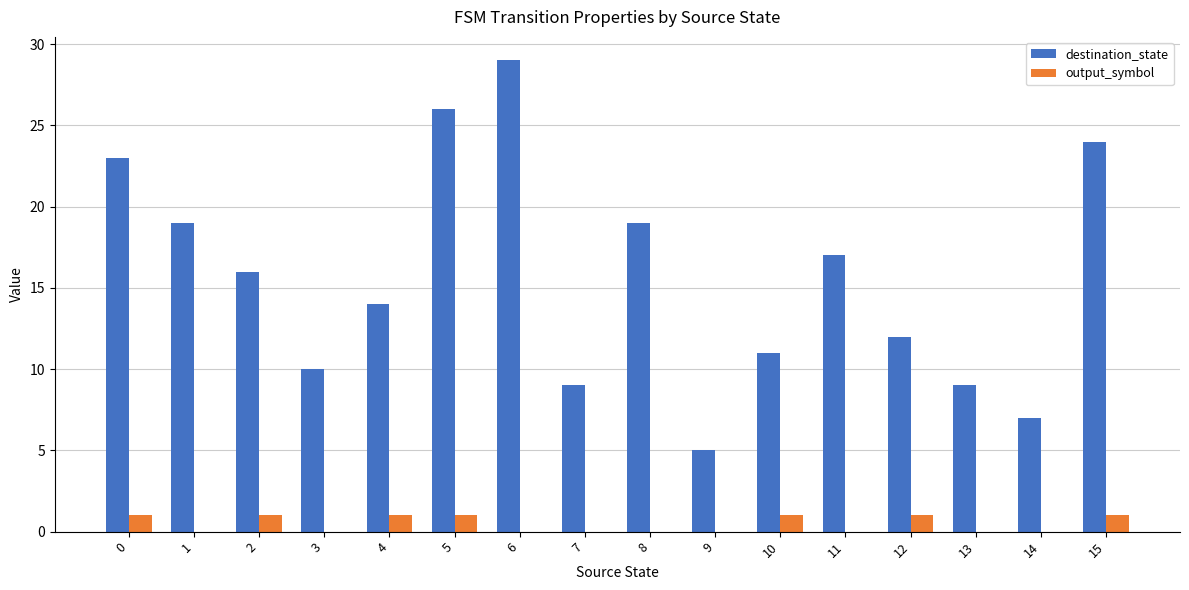

Reading left to right, list all the values displayed in this chart.

destination_state: 0=23	1=19	2=16	3=10	4=14	5=26	6=29	7=9	8=19	9=5	10=11	11=17	12=12	13=9	14=7	15=24
output_symbol: 0=1	1=0	2=1	3=0	4=1	5=1	6=0	7=0	8=0	9=0	10=1	11=0	12=1	13=0	14=0	15=1